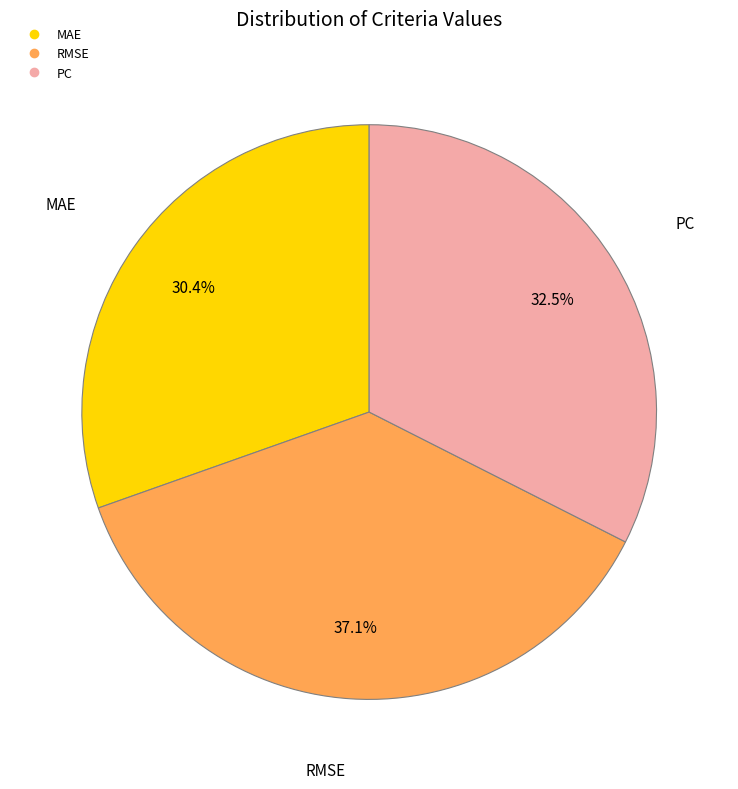

Rank the categories by value from lowest to highest.

MAE, PC, RMSE